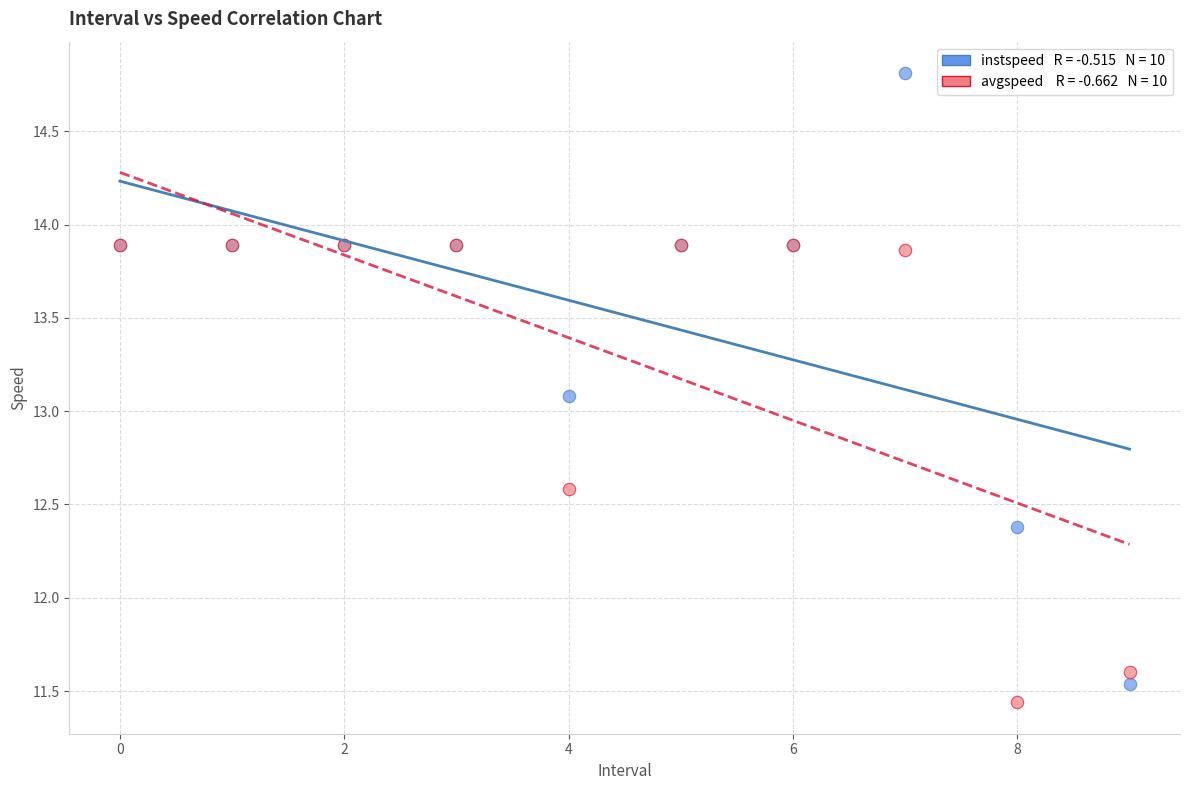

Across all series, what Y value is closest to 13?

13.1